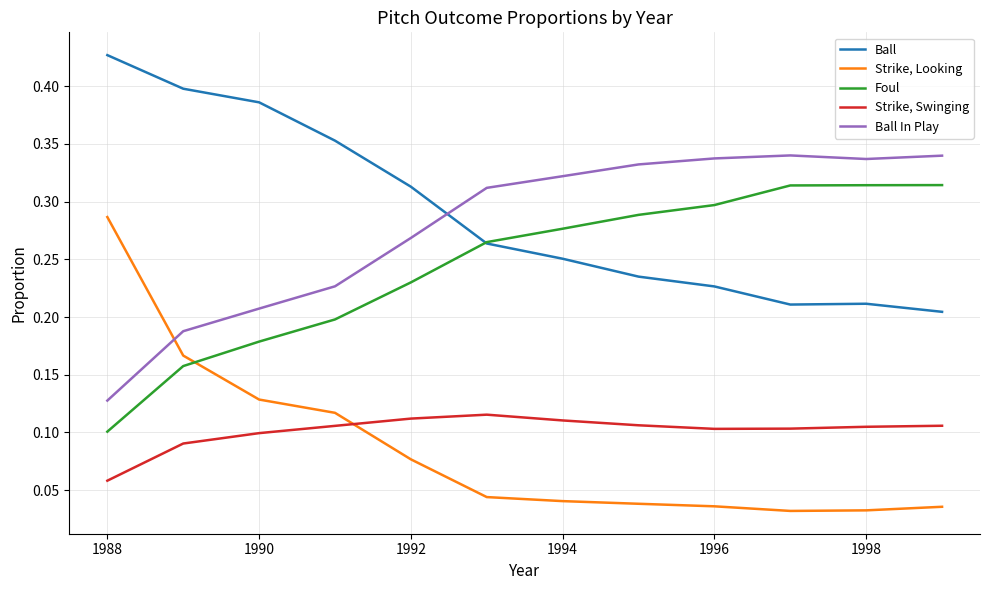

Which series has the largest total across all categories?

Ball